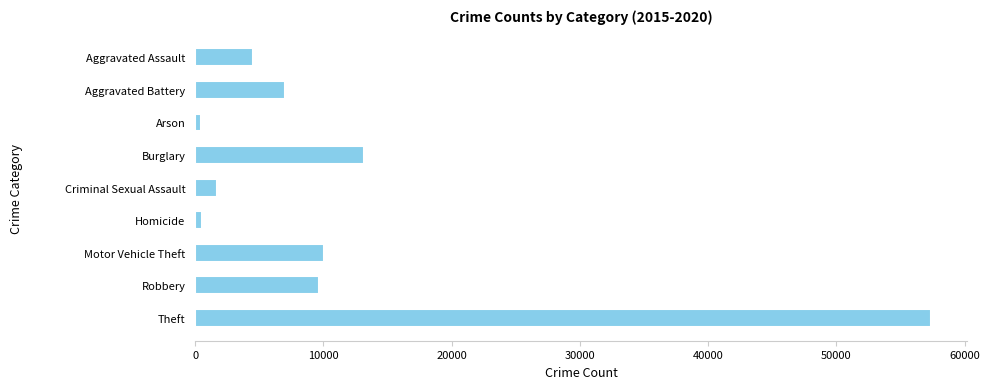

At which label is the value closest to 28899?

Burglary